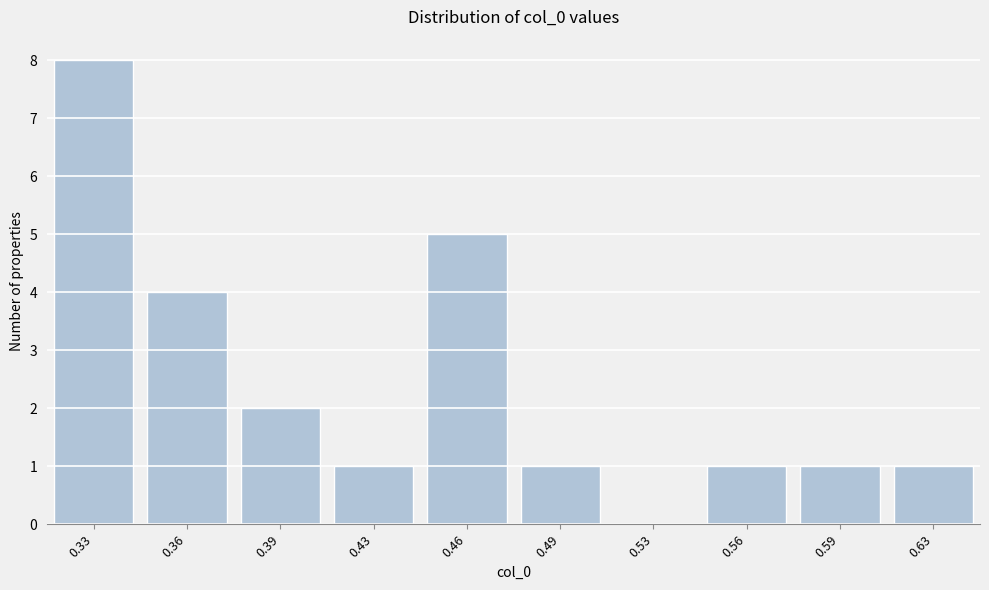

Reading right to left, extract all data points from this chart.

0.63=1	0.59=1	0.56=1	0.53=0	0.49=1	0.46=5	0.43=1	0.39=2	0.36=4	0.33=8